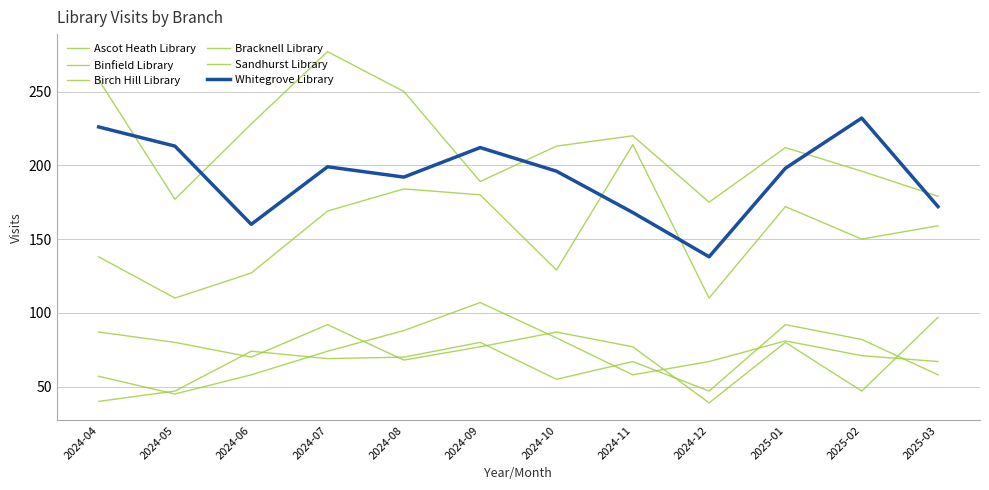

How many lines are shown in the chart?

6